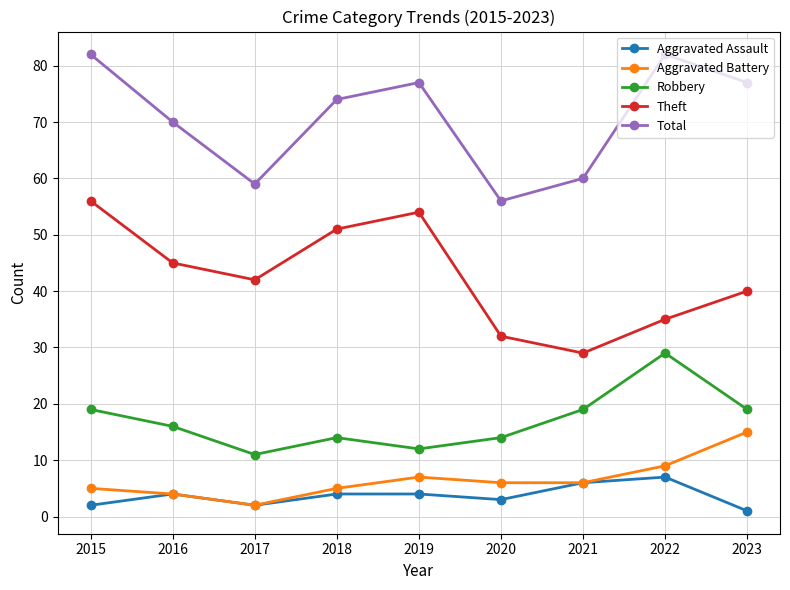

What is the average value of the Aggravated Battery series?

7